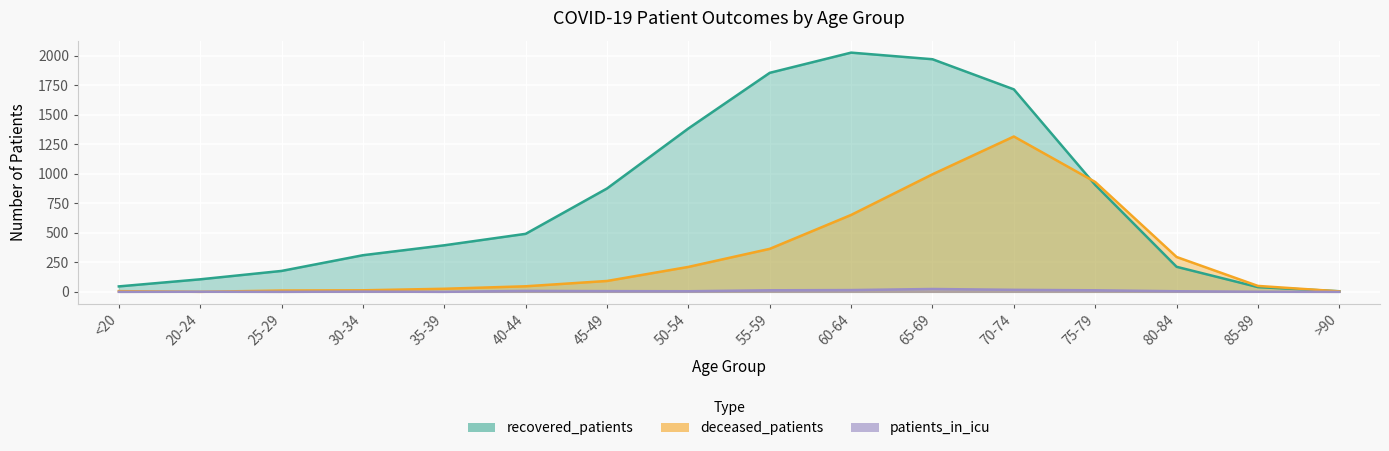

Which series has the largest total across all categories?

recovered_patients